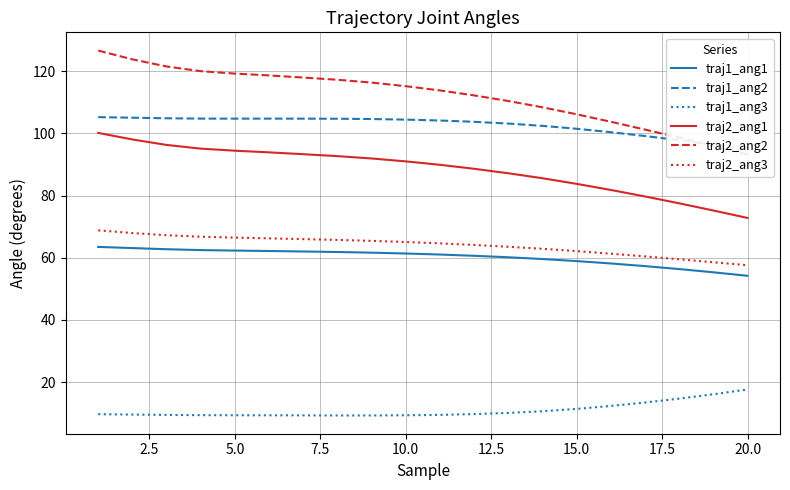

List the series in order of their peak value, highest first.

traj2_ang2, traj1_ang2, traj2_ang1, traj2_ang3, traj1_ang1, traj1_ang3